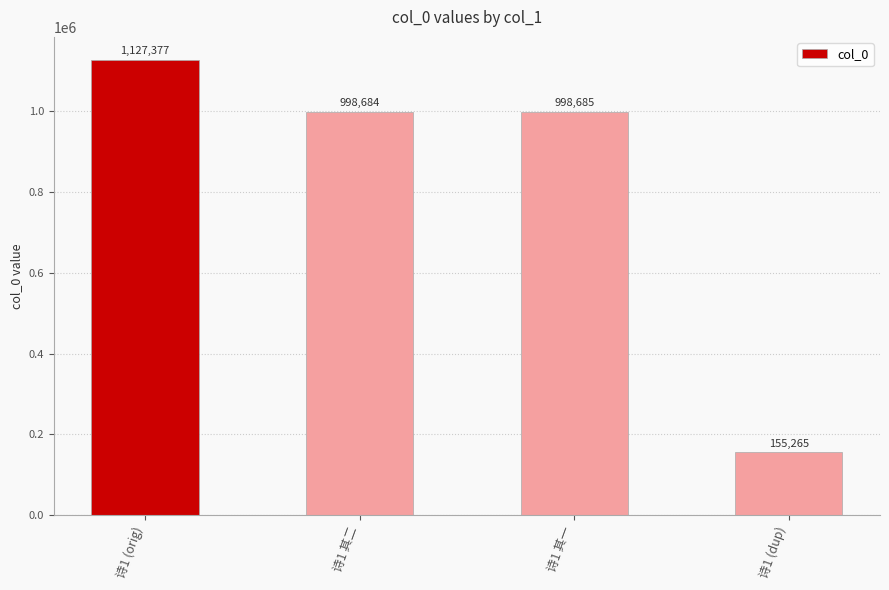

Which category has the highest value across all series?

诗1 (orig)